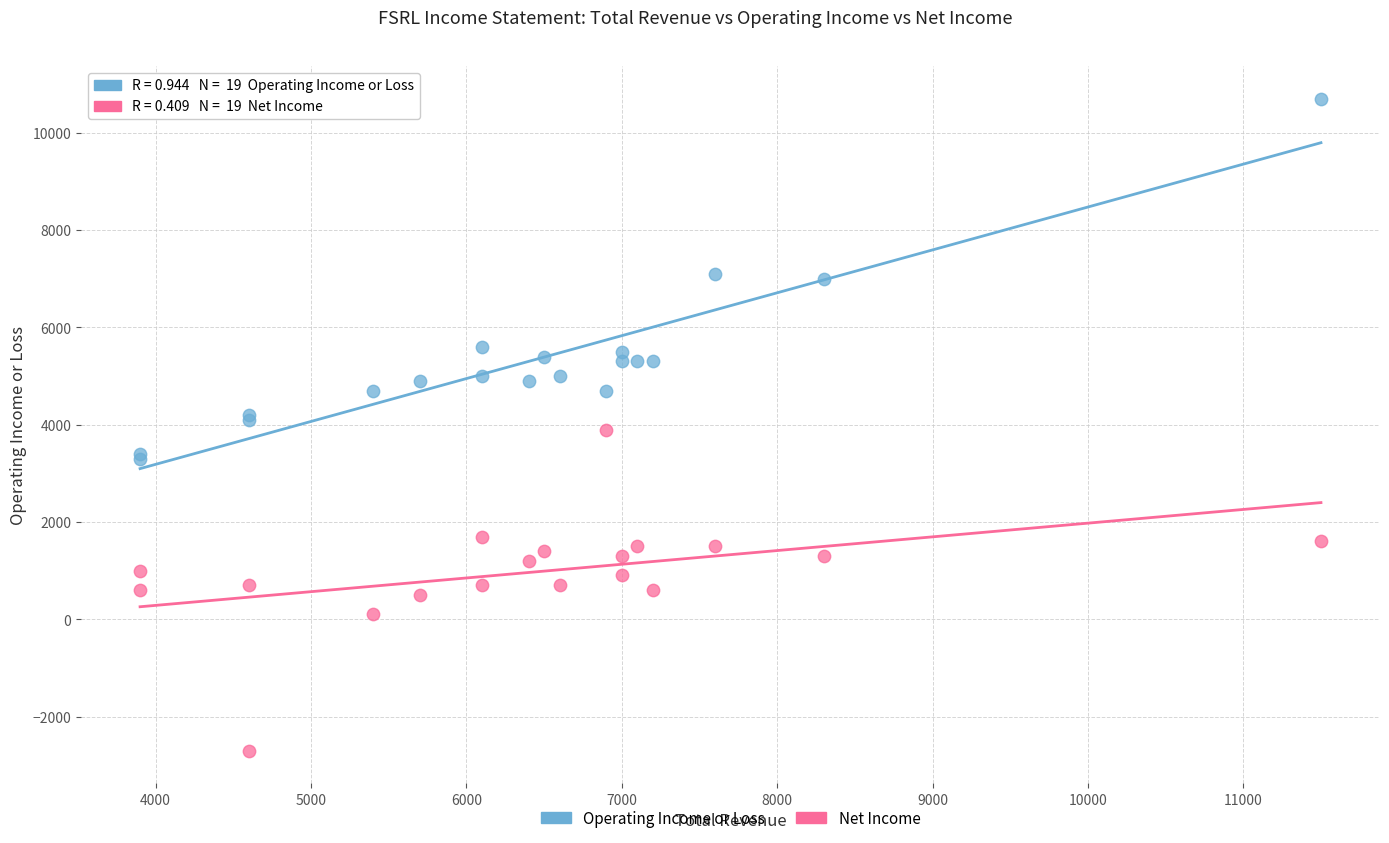

Which series reaches the minimum Y coordinate?

Net Income